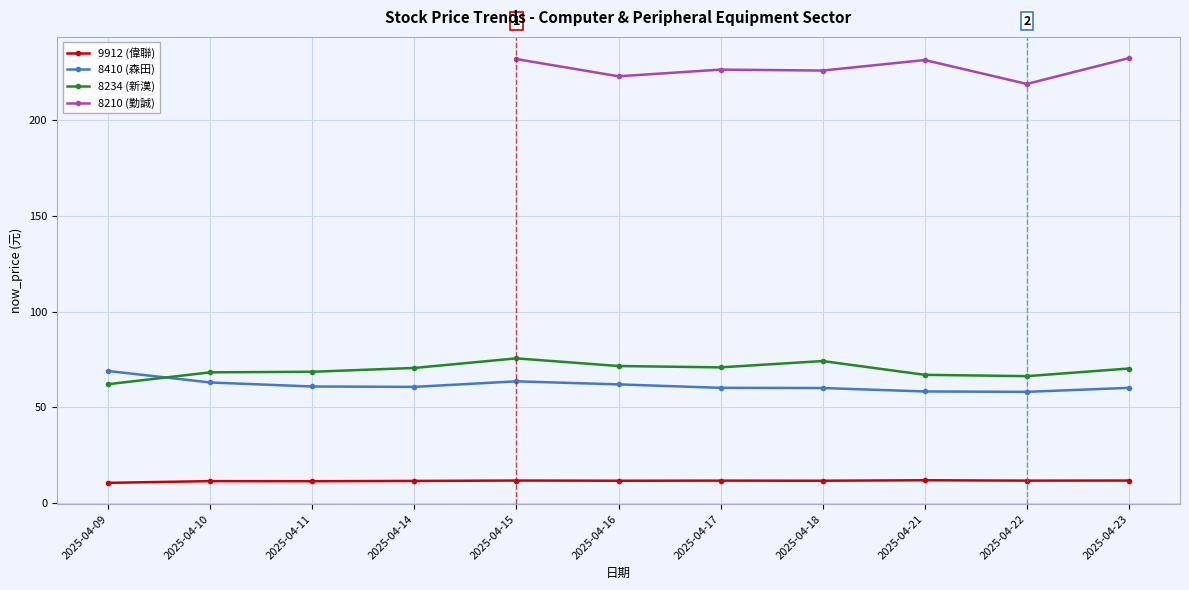

What is the value of the 8410 (森田) point at the 5th from the left?

63.6